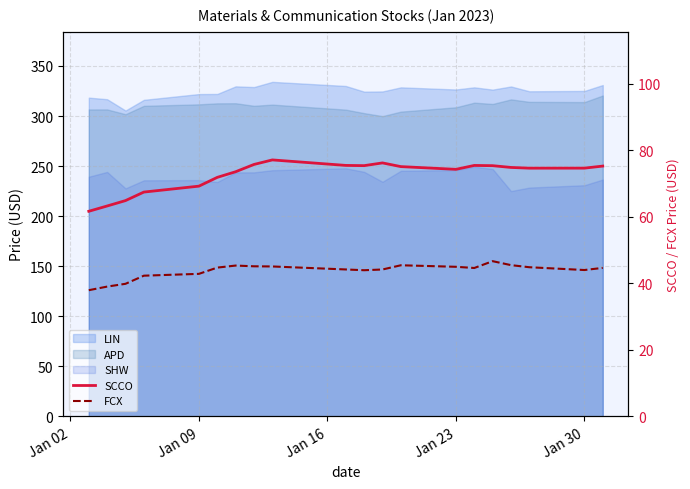

Is the value of SCCO at 9 greater than the value of FCX at 6?

Yes